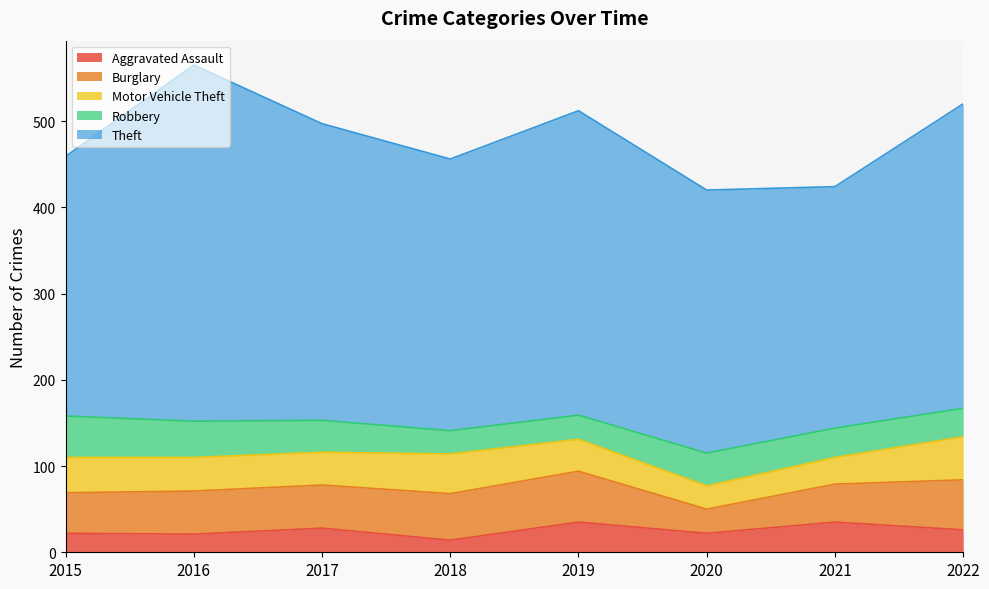

What is the highest value of the Burglary series?

59